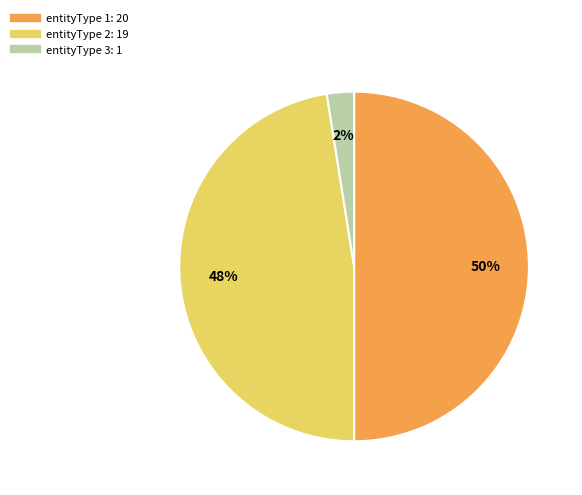

How many segments does this pie chart have?

3